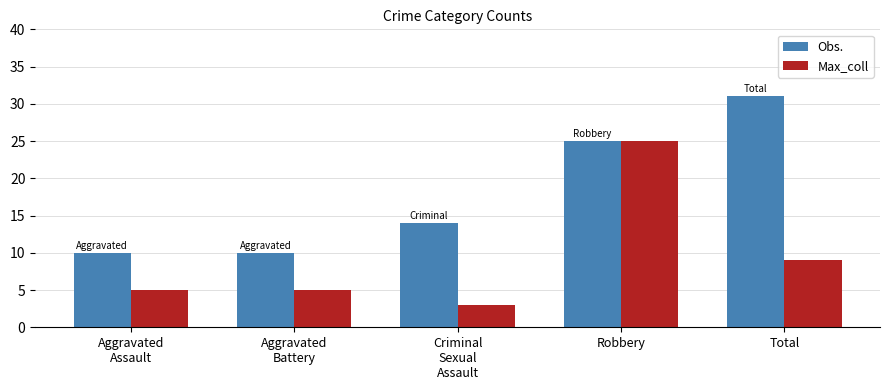

How many distinct data groups are displayed?

2